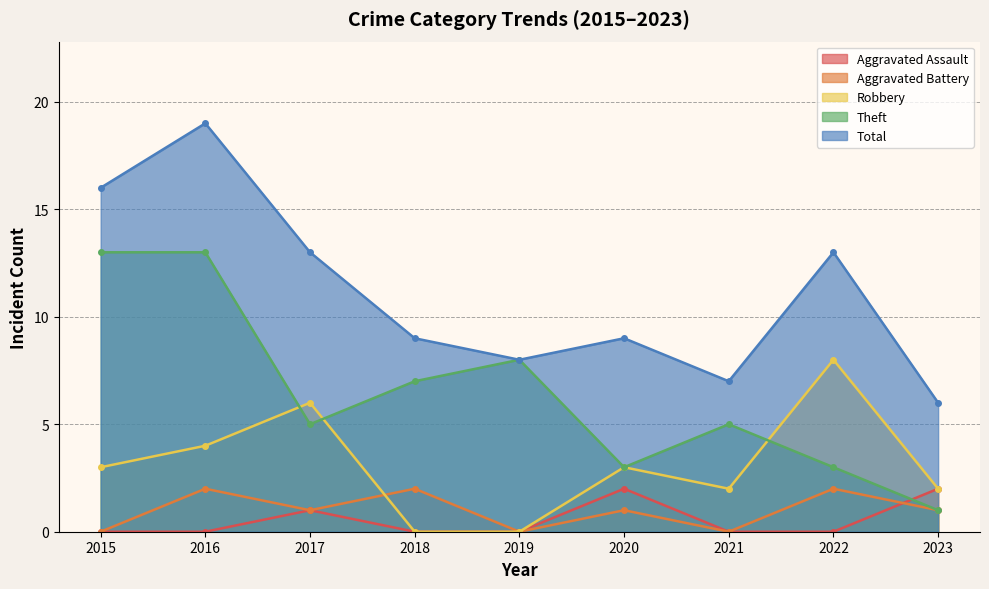

Between 2019 and 2016, which is larger?

2019